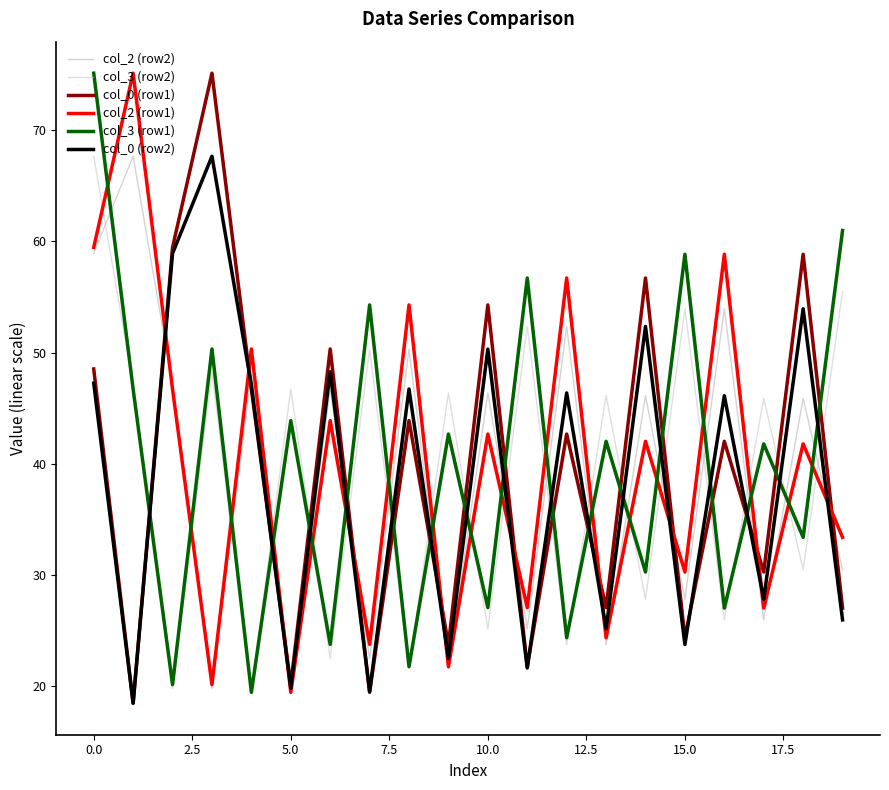

Count the number of data series in this chart.

6